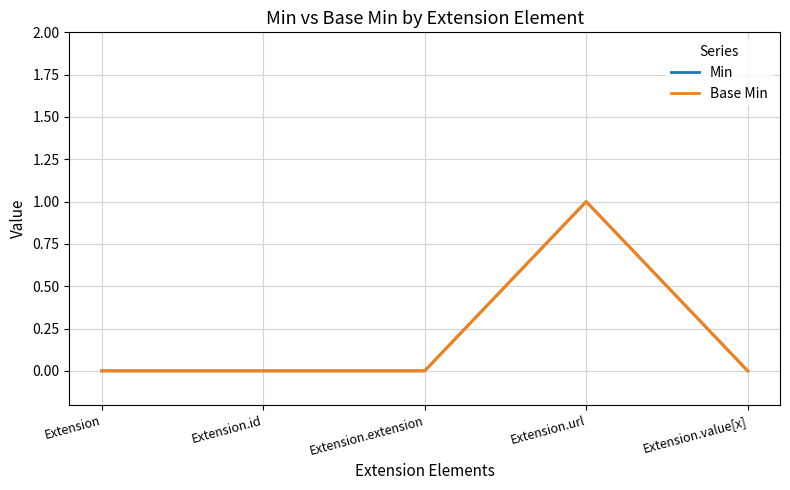

What is the label of the 4th point from the right?

Extension.id